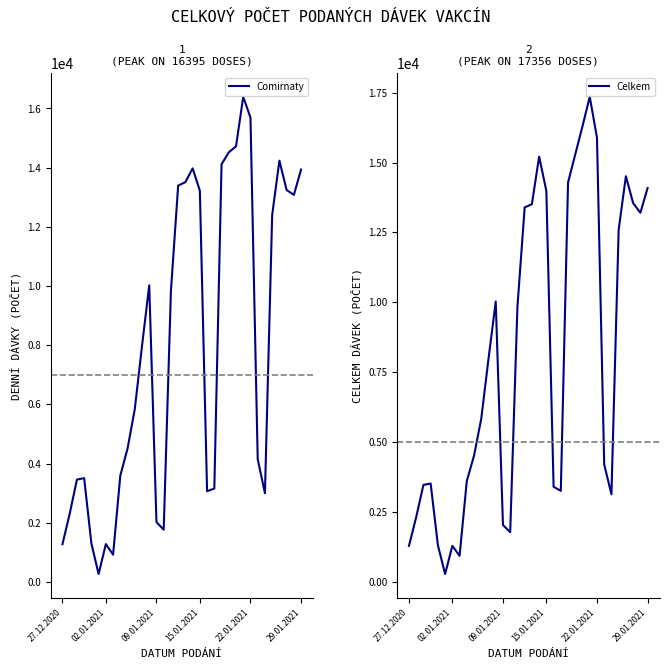

Which series has the largest total across all categories?

Celkem